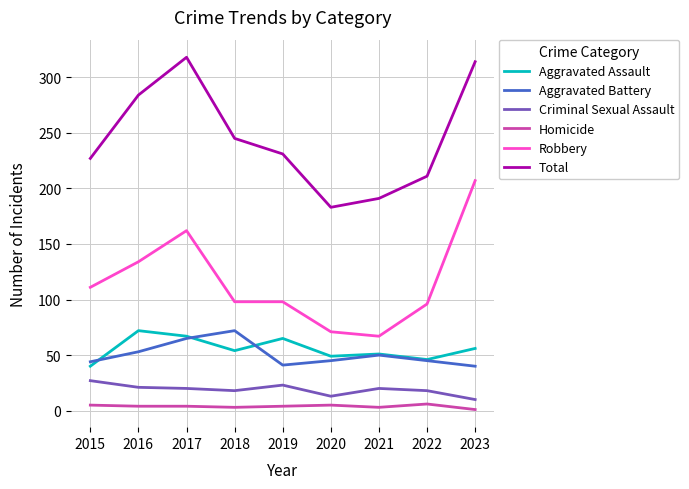

What is the maximum value for Criminal Sexual Assault?

27